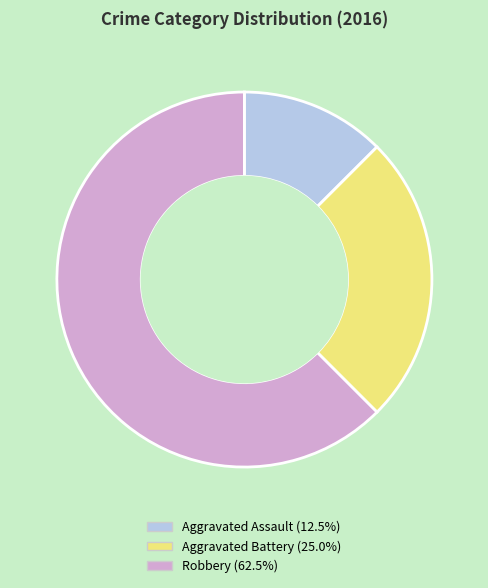

Combined, do Aggravated Assault and Robbery account for over 50%?

Yes